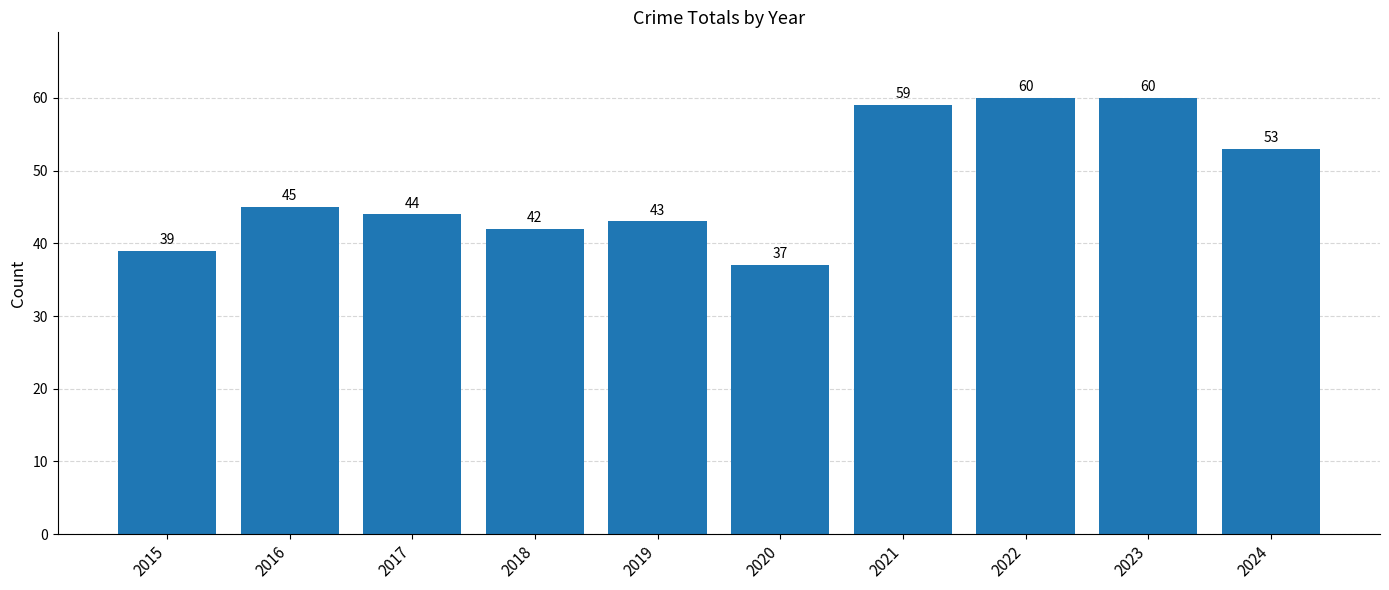

Where is the data nearest to the value 48?

2016